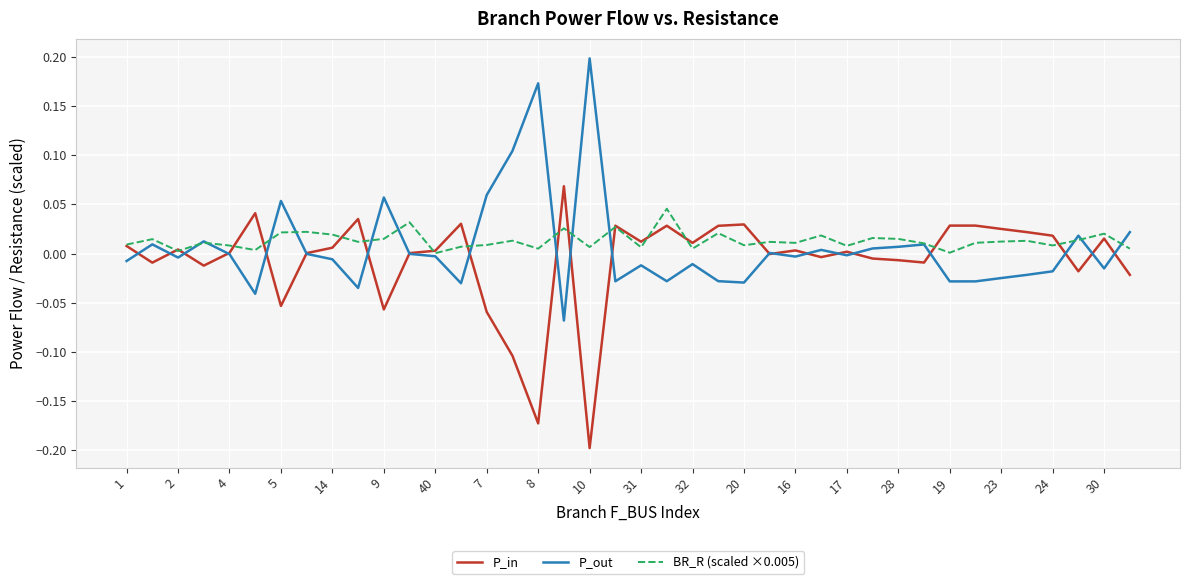

After their last crossing, which series has the higher values: P_out or P_in?

P_out